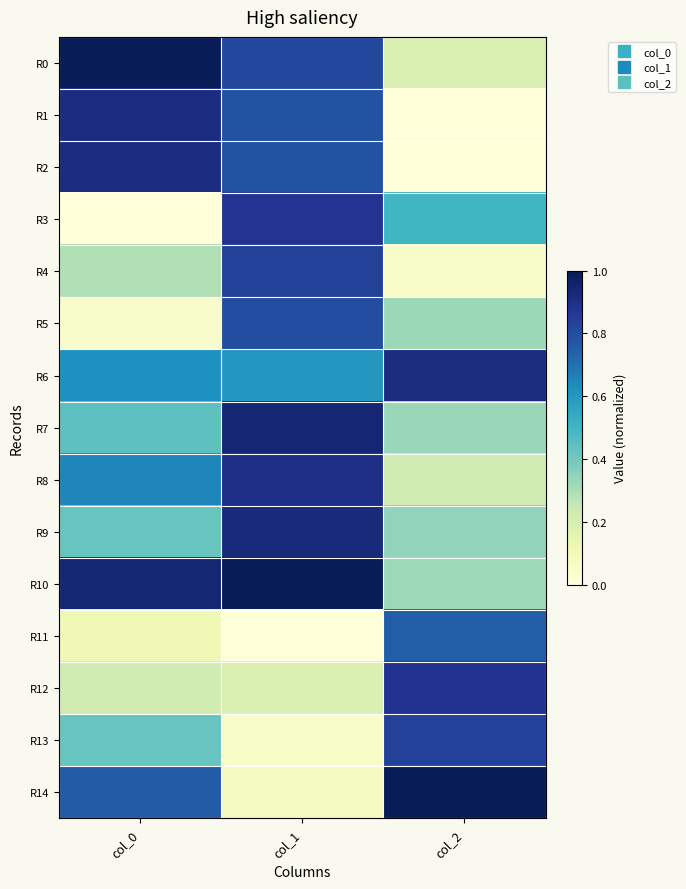

Reading right to left, list all the values displayed in this chart.

R0: col_2=0.2	col_1=0.8	col_0=1.0
R1: col_2=0.0	col_1=0.8	col_0=0.9
R2: col_2=0.0	col_1=0.8	col_0=0.9
R3: col_2=0.5	col_1=0.9	col_0=0.0
R4: col_2=0.0	col_1=0.8	col_0=0.3
R5: col_2=0.3	col_1=0.8	col_0=0.0
R6: col_2=0.9	col_1=0.6	col_0=0.6
R7: col_2=0.3	col_1=0.9	col_0=0.4
R8: col_2=0.2	col_1=0.9	col_0=0.7
R9: col_2=0.3	col_1=0.9	col_0=0.4
R10: col_2=0.3	col_1=1.0	col_0=0.9
R11: col_2=0.8	col_1=0.0	col_0=0.1
R12: col_2=0.9	col_1=0.2	col_0=0.2
R13: col_2=0.8	col_1=0.1	col_0=0.4
R14: col_2=1.0	col_1=0.1	col_0=0.8